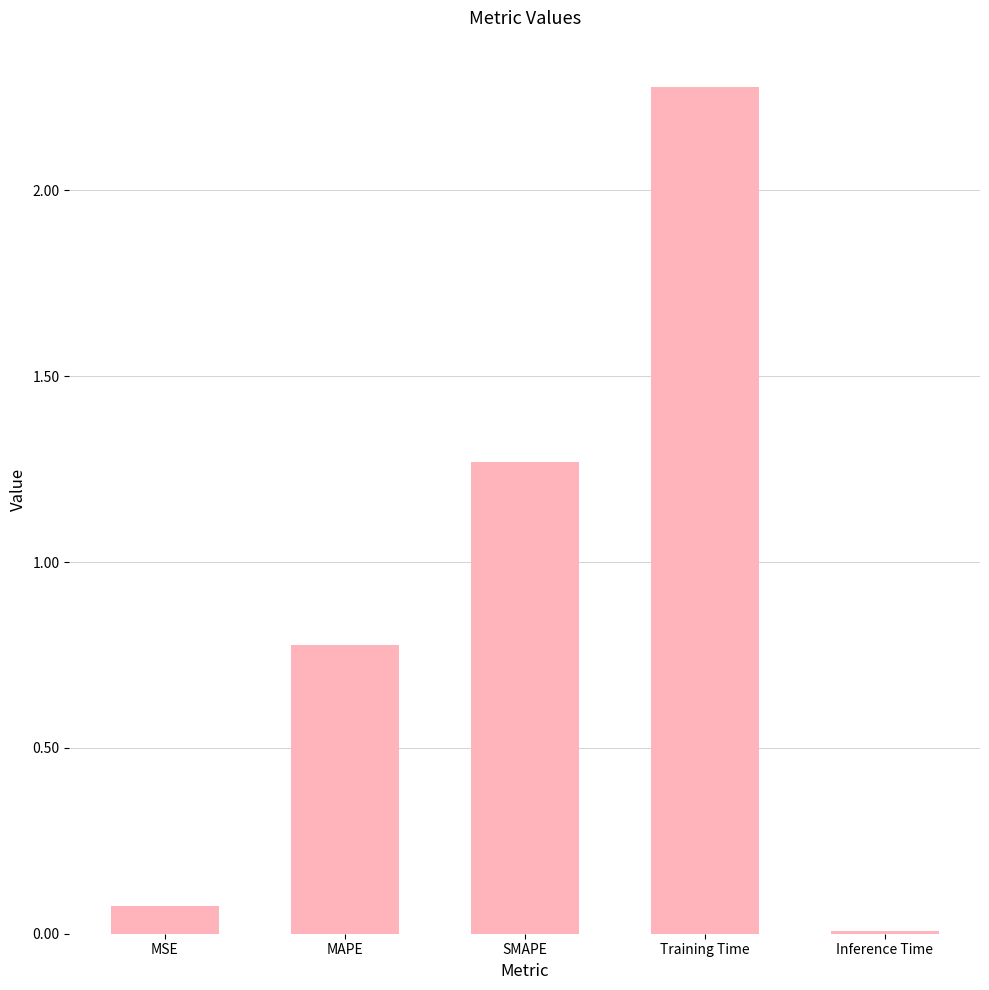

Between MSE and MAPE, which is larger?

MAPE